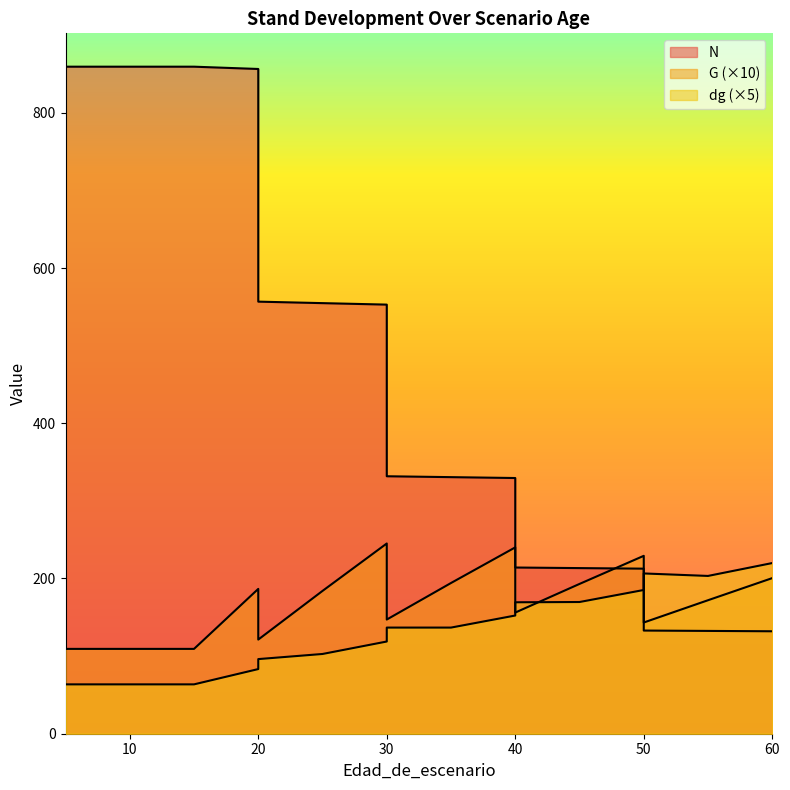

What is the difference between the maximum and minimum values in the G series?

135.8